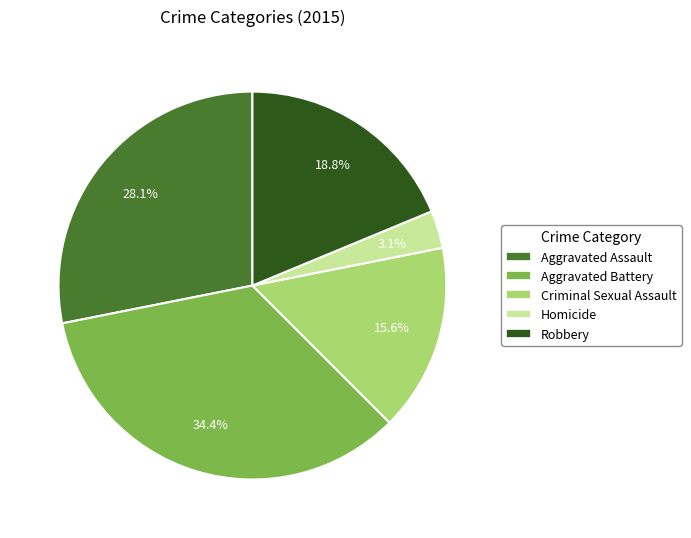

Does Robbery account for over 50% of the chart?

No